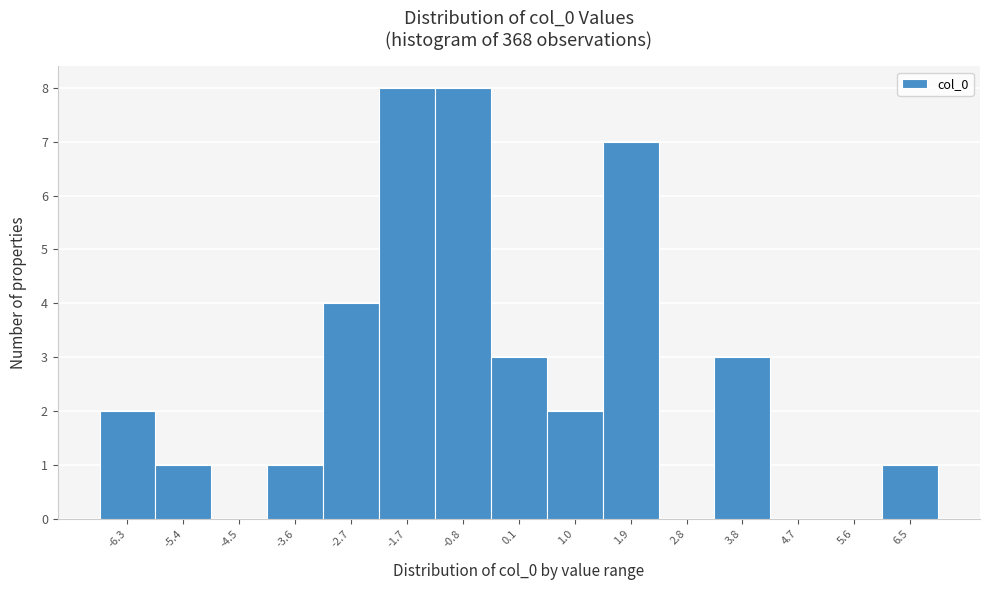

Reading left to right, extract all data points from this chart.

-6.3=2	-5.4=1	-4.5=0	-3.6=1	-2.7=4	-1.7=8	-0.8=8	0.1=3	1.0=2	1.9=7	2.8=0	3.8=3	4.7=0	5.6=0	6.5=1